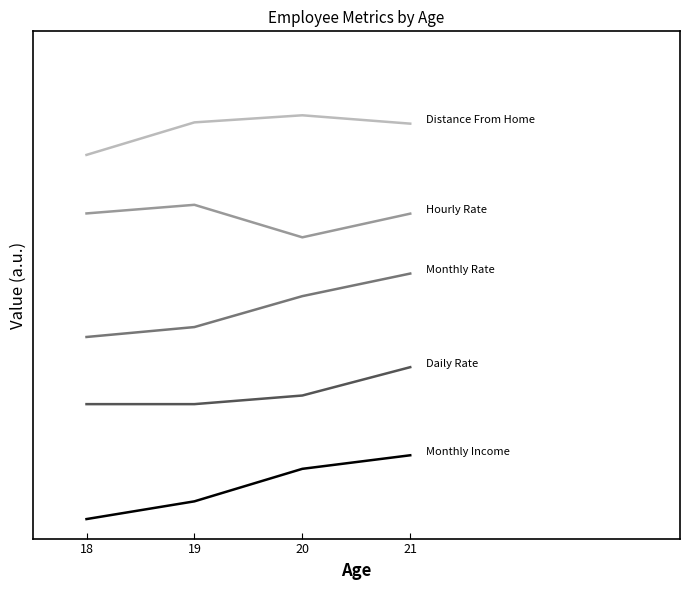

Is it true that DailyRate equals 2.3 at 21?

True